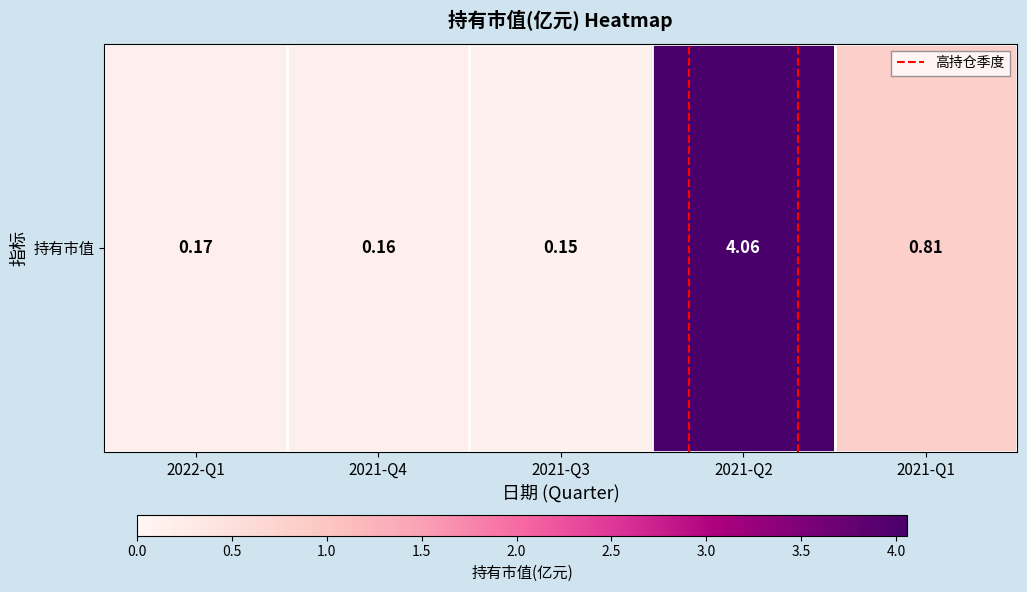

Where is the data nearest to the value 2?

2021-Q1